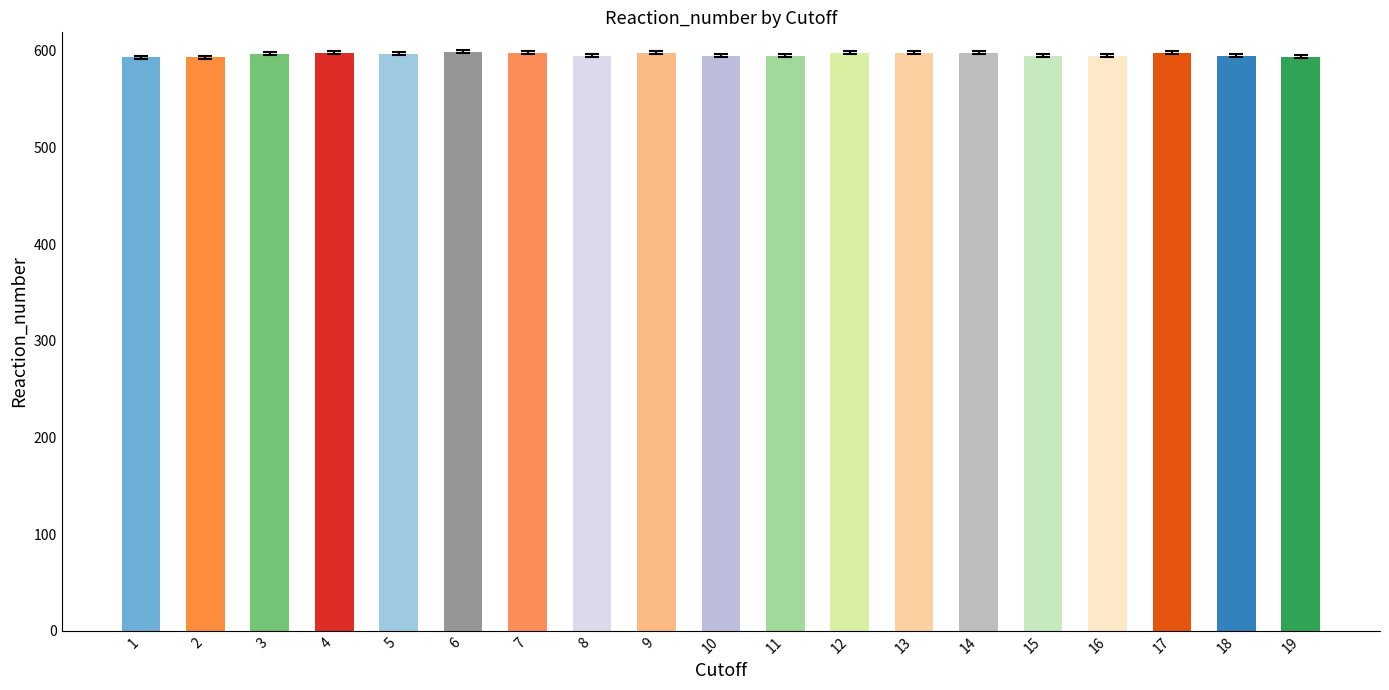

Count the values in the range 595 to 598.

15